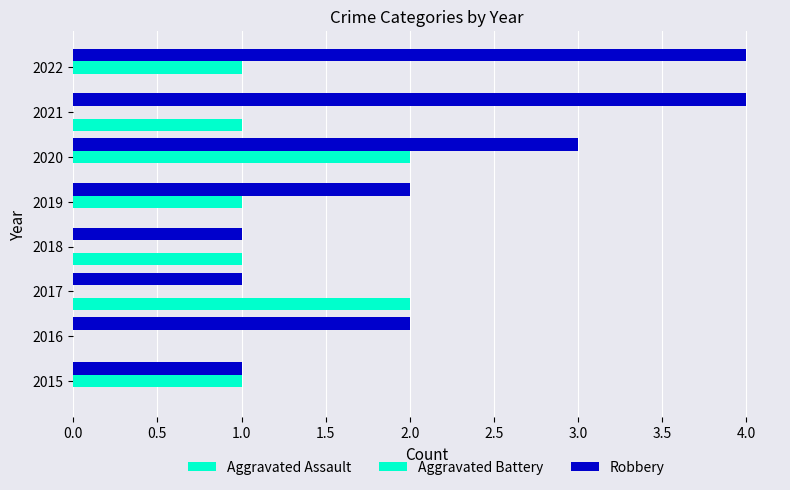

Count the number of categories in the chart.

8